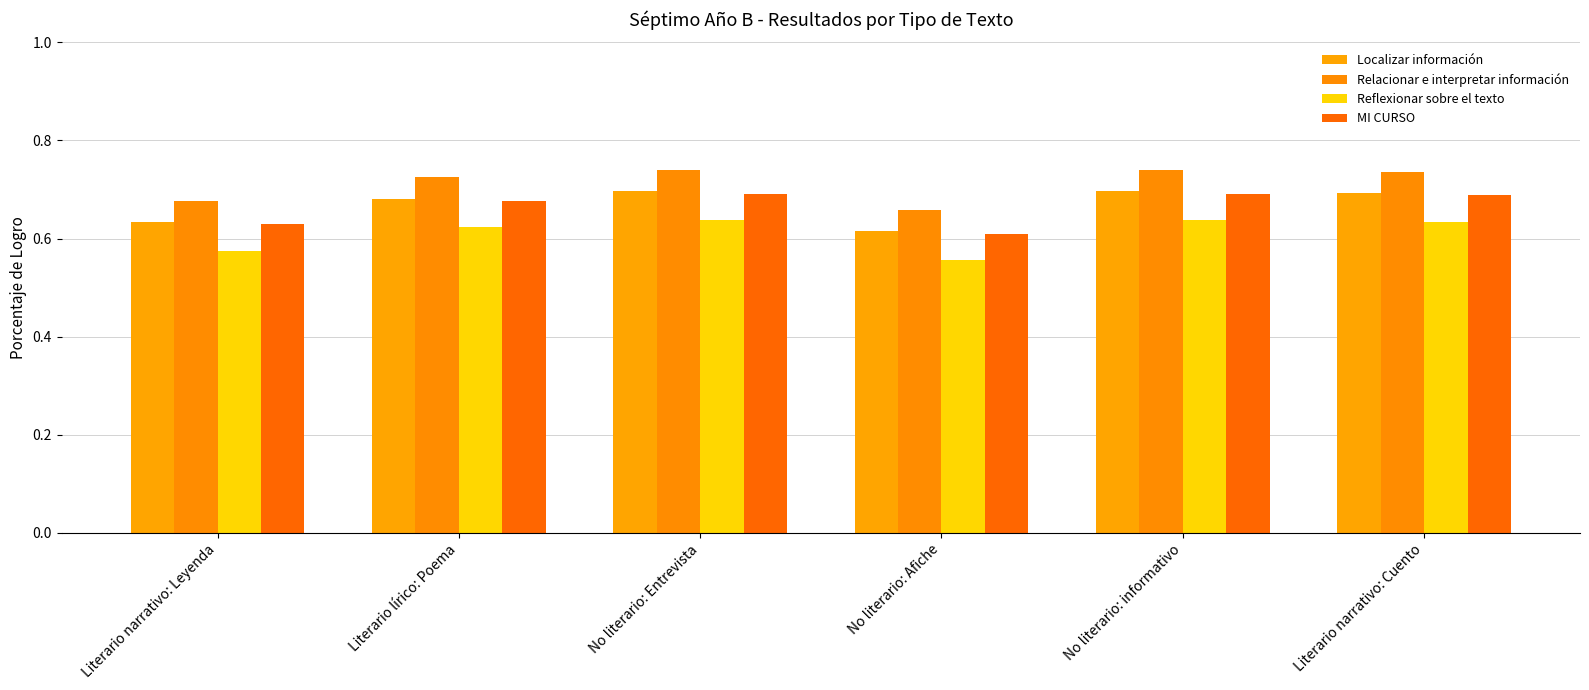

What is the difference between the maximum and minimum values in the Localizar información series?

0.1